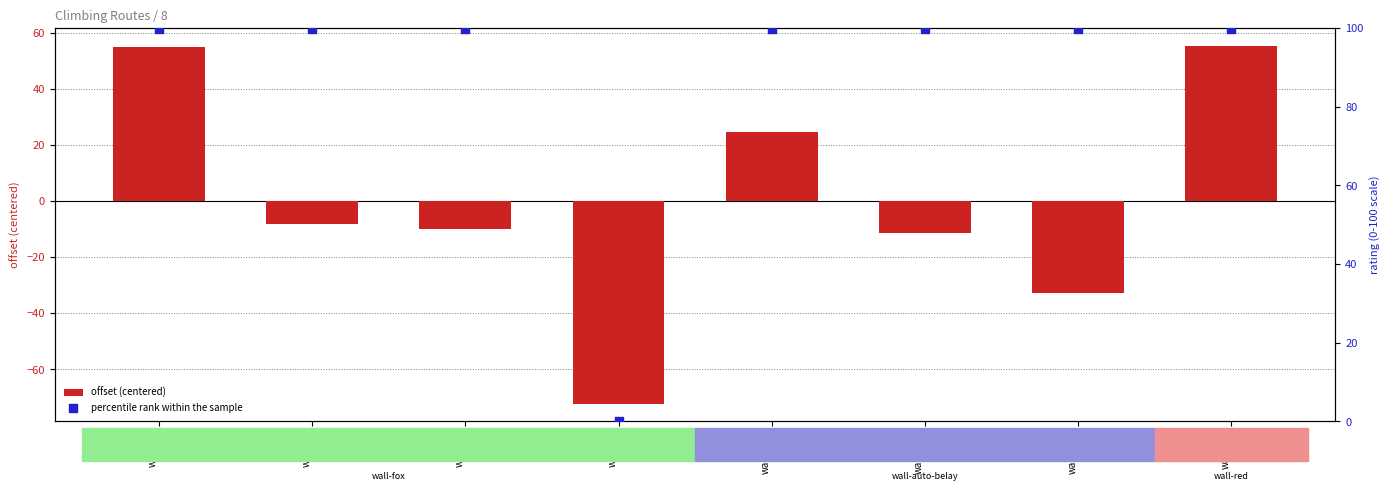

Which series has the widest spread of Y values?

offset (centered)